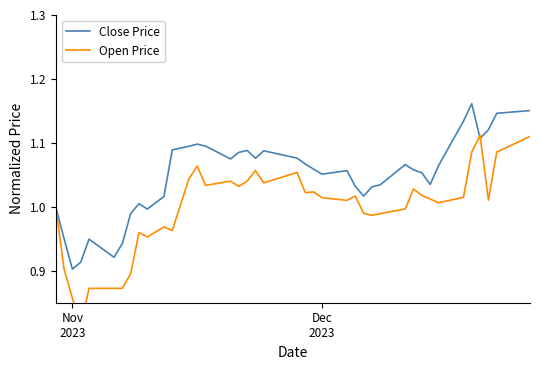

Rank the series by their average value, from highest to lowest.

Close Price, Open Price